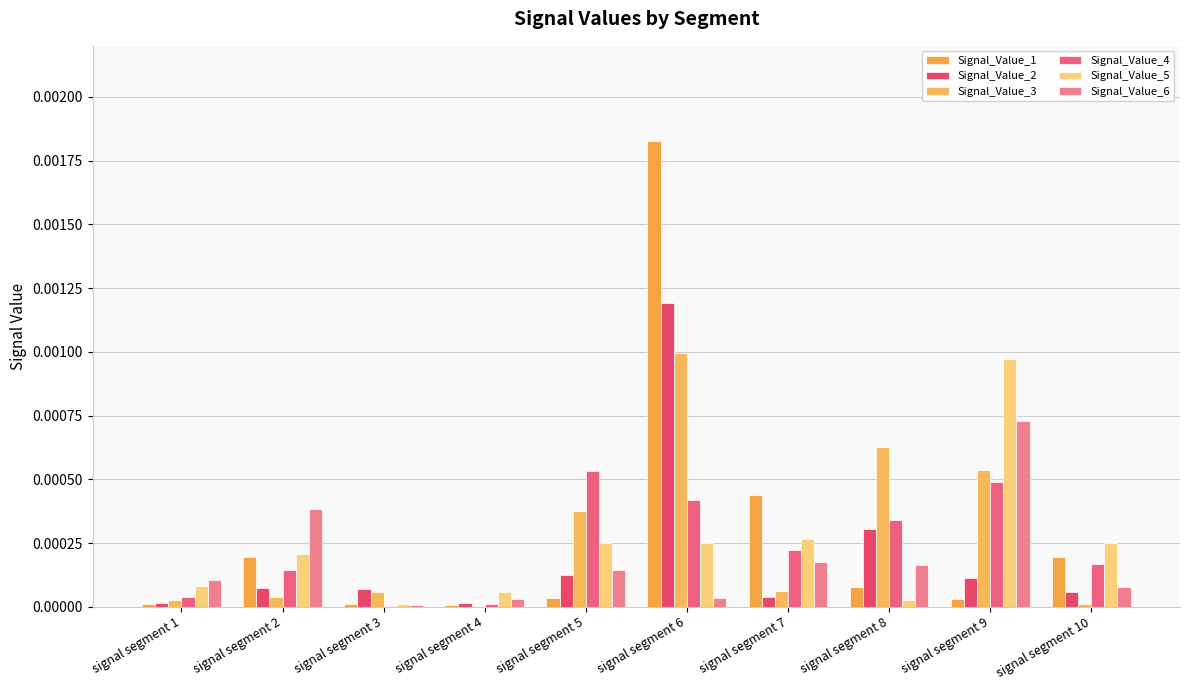

At which category is the sum across all series the highest?

signal segment 6